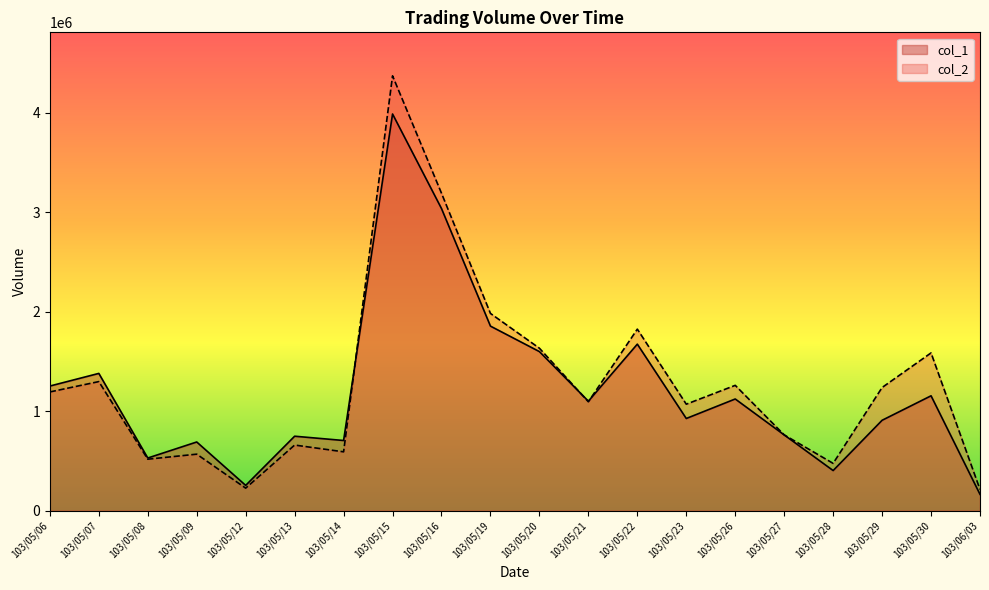

Reading left to right, transcribe all the data shown in this chart.

col_1: 1253000	1380000	530000	691000	255000	749000	706000	3986000	3036000	1855000	1599000	1101000	1674000	927000	1123000	762000	404000	909000	1155000	165000
col_2: 1193760	1297700	518010	568660	227220	660210	592170	4369450	3189730	1982460	1633010	1094920	1824790	1070690	1259950	762370	476200	1238150	1585860	214330